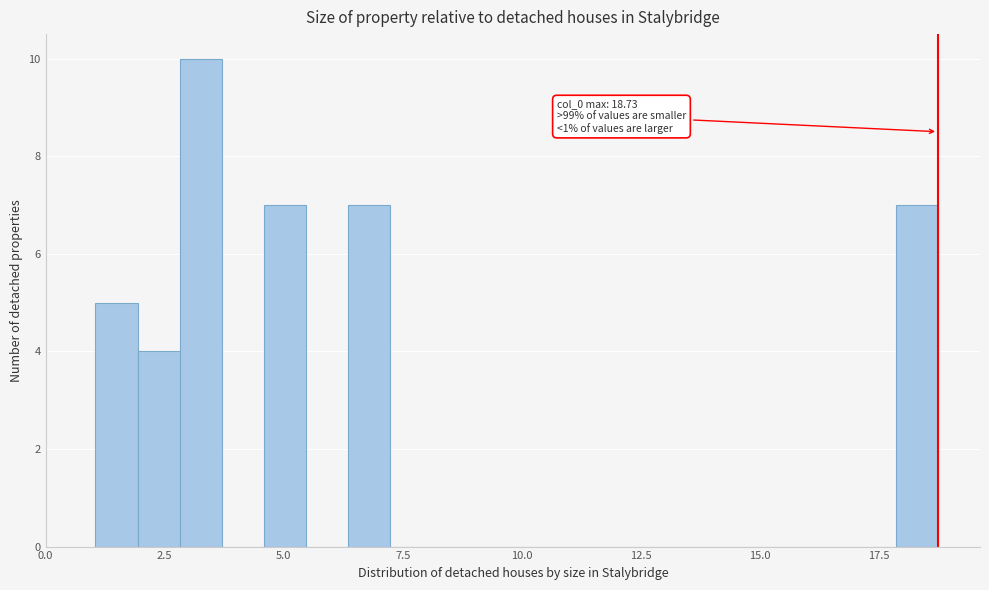

Around what value on the x-axis is the tallest bar? Give the approximate position of its centre, as read against the axis.

3.5